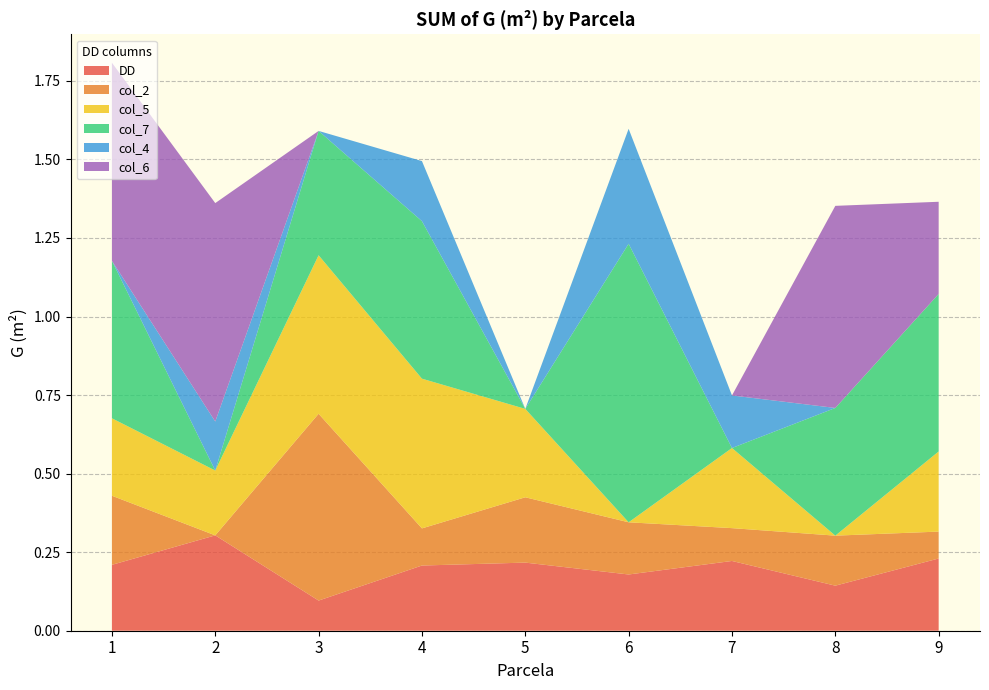

Reading right to left, what are all the values shown in this chart?

DD: 0.2	0.1	0.2	0.2	0.2	0.2	0.1	0.3	0.2
col_2: 0.1	0.2	0.1	0.2	0.2	0.1	0.6	0.0	0.2
col_5: 0.3	0.0	0.3	0.0	0.3	0.5	0.5	0.2	0.2
col_7: 0.5	0.4	0.0	0.9	0.0	0.5	0.4	0.0	0.5
col_4: 0.0	0.0	0.2	0.4	0.0	0.2	0.0	0.2	0.0
col_6: 0.3	0.6	0.0	0.0	0.0	0.0	0.0	0.7	0.6